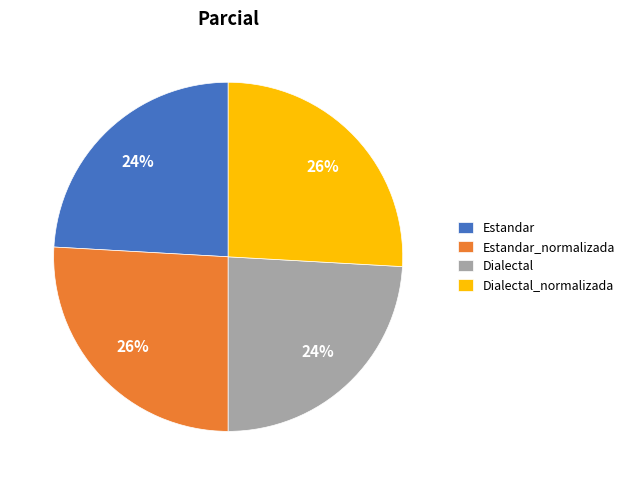

Is there any slice that represents more than half of the pie?

No